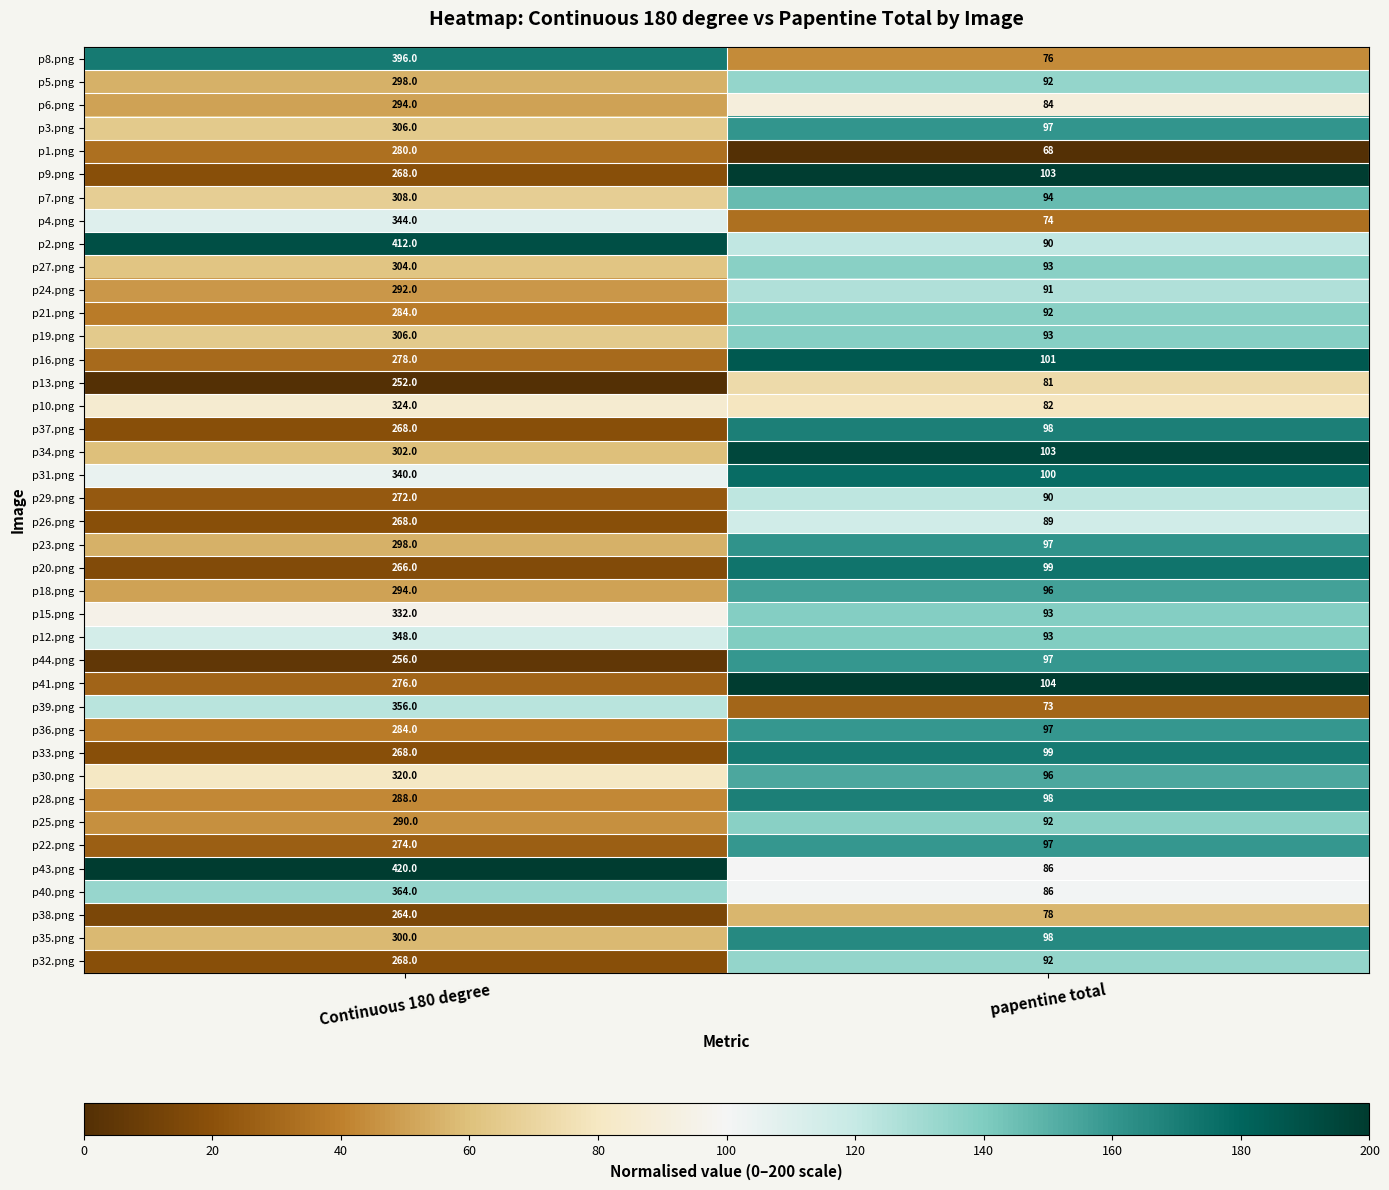

How many categories are shown in the chart?

2